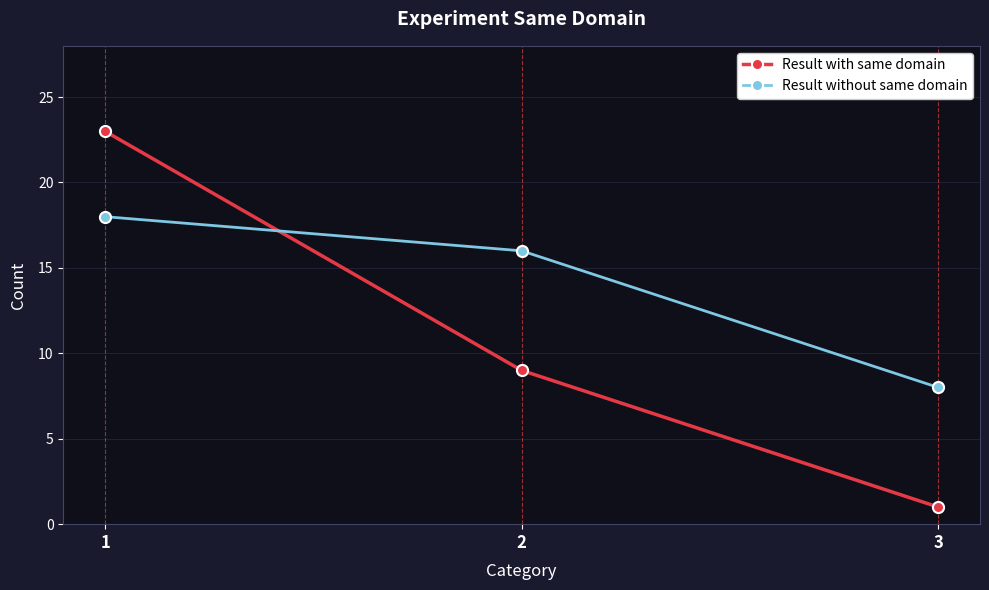

The Result with same domain series shows 0 at 3. True or false?

False